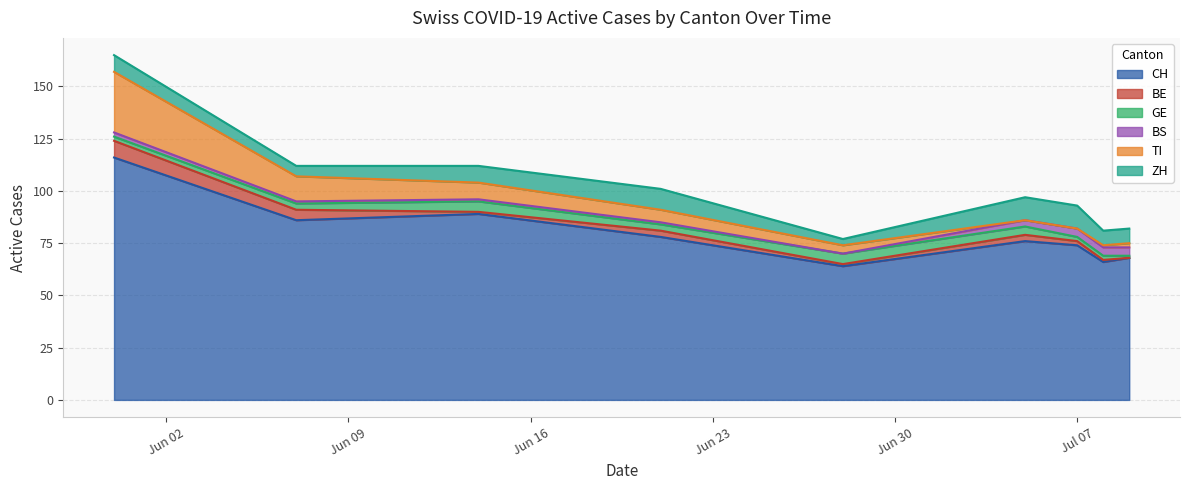

At which category does GE reach its first local peak?

2